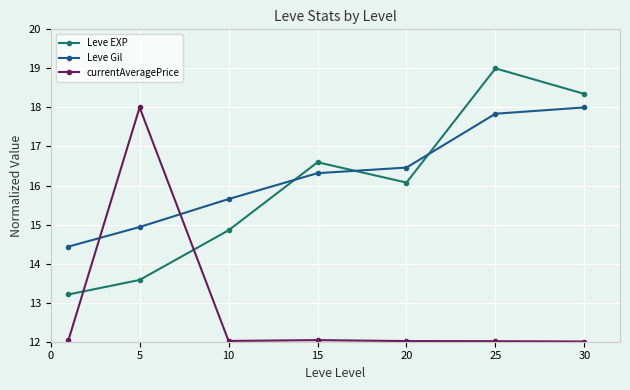

How many interior local valleys does the Leve EXP series have?

1